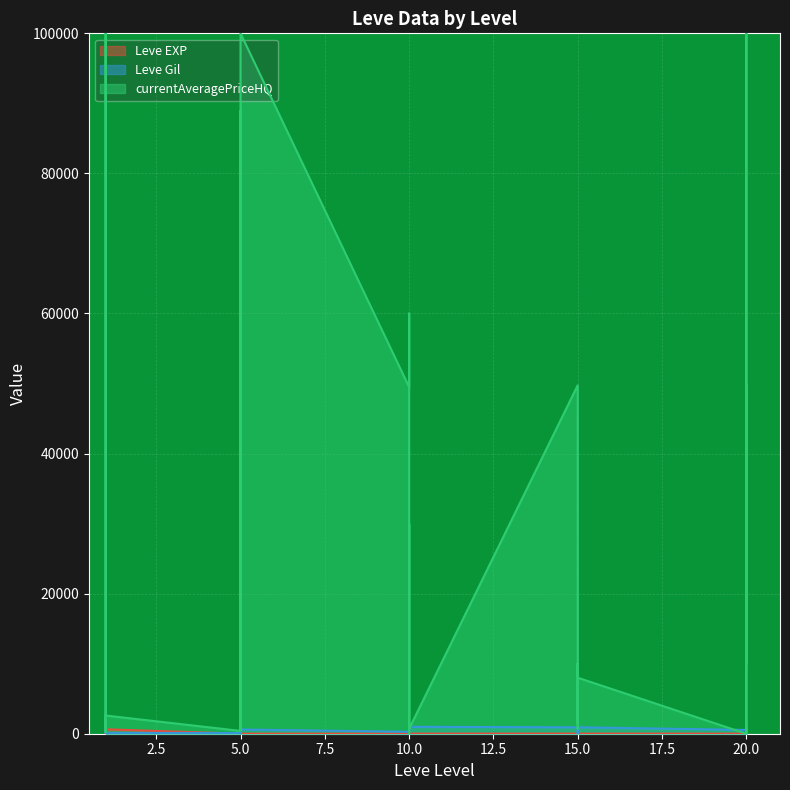

True or false: Leve Gil has a value of 342 at 20.

False